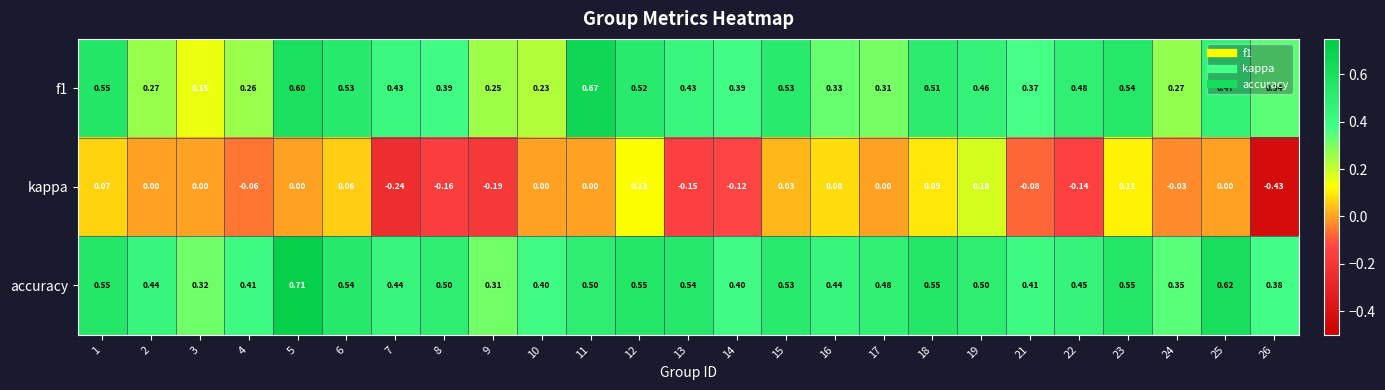

Which series has the largest range (max minus min)?

kappa